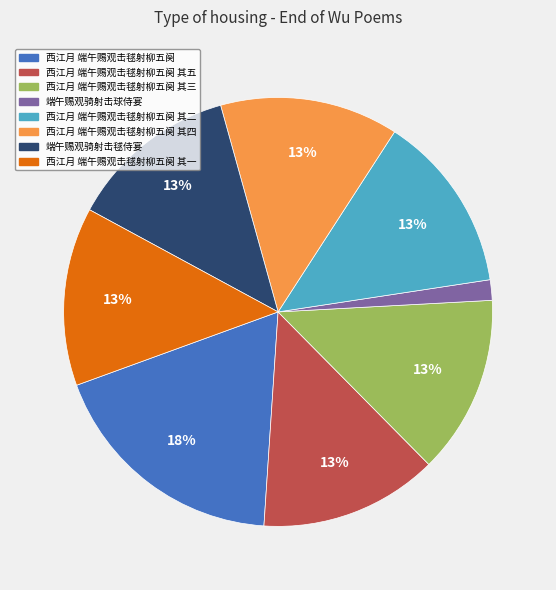

What percentage is the 西江月 端午赐观击毬射柳五阕 其五 slice, to the nearest percent?

13%